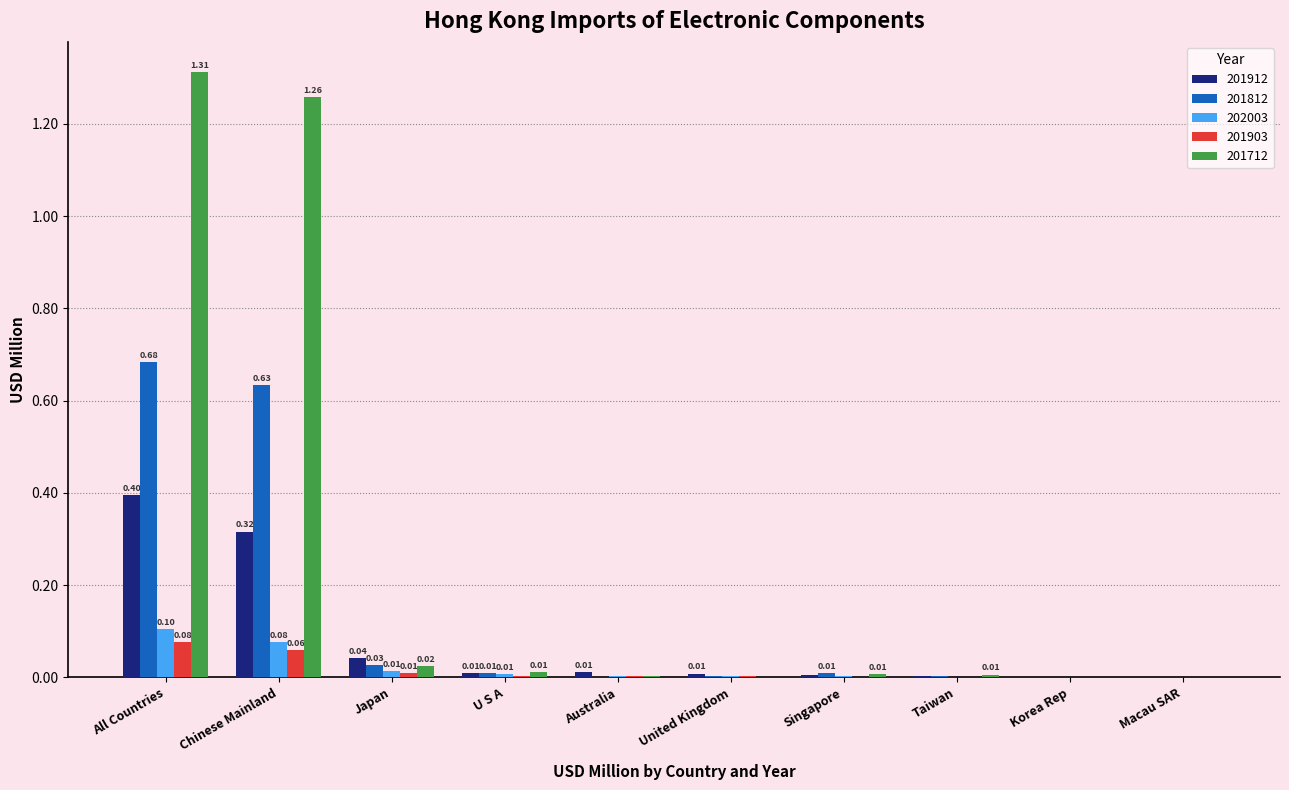

What is the sum of all 201712 values?

2.6